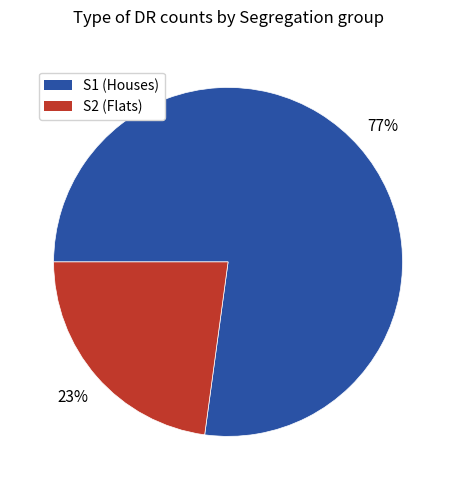

To the nearest percent, what is the average slice percentage?

50%